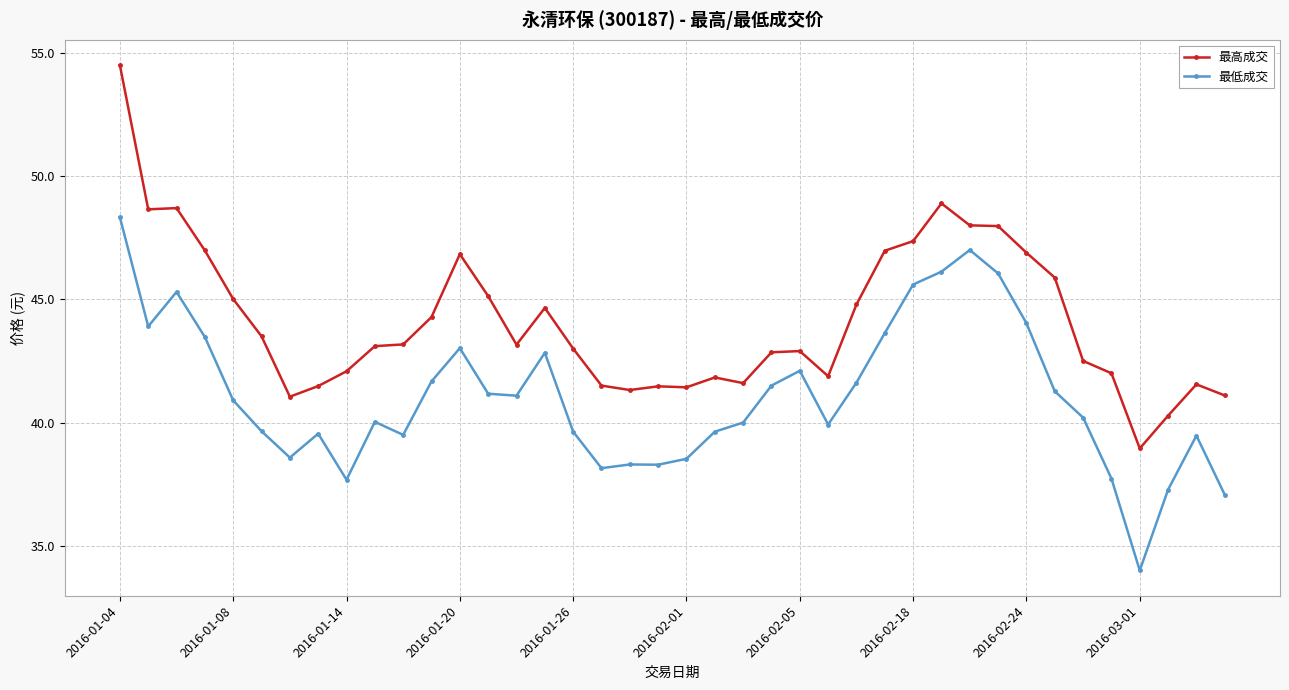

What is the value of the 最低成交 point at the 1st from the left?

48.3